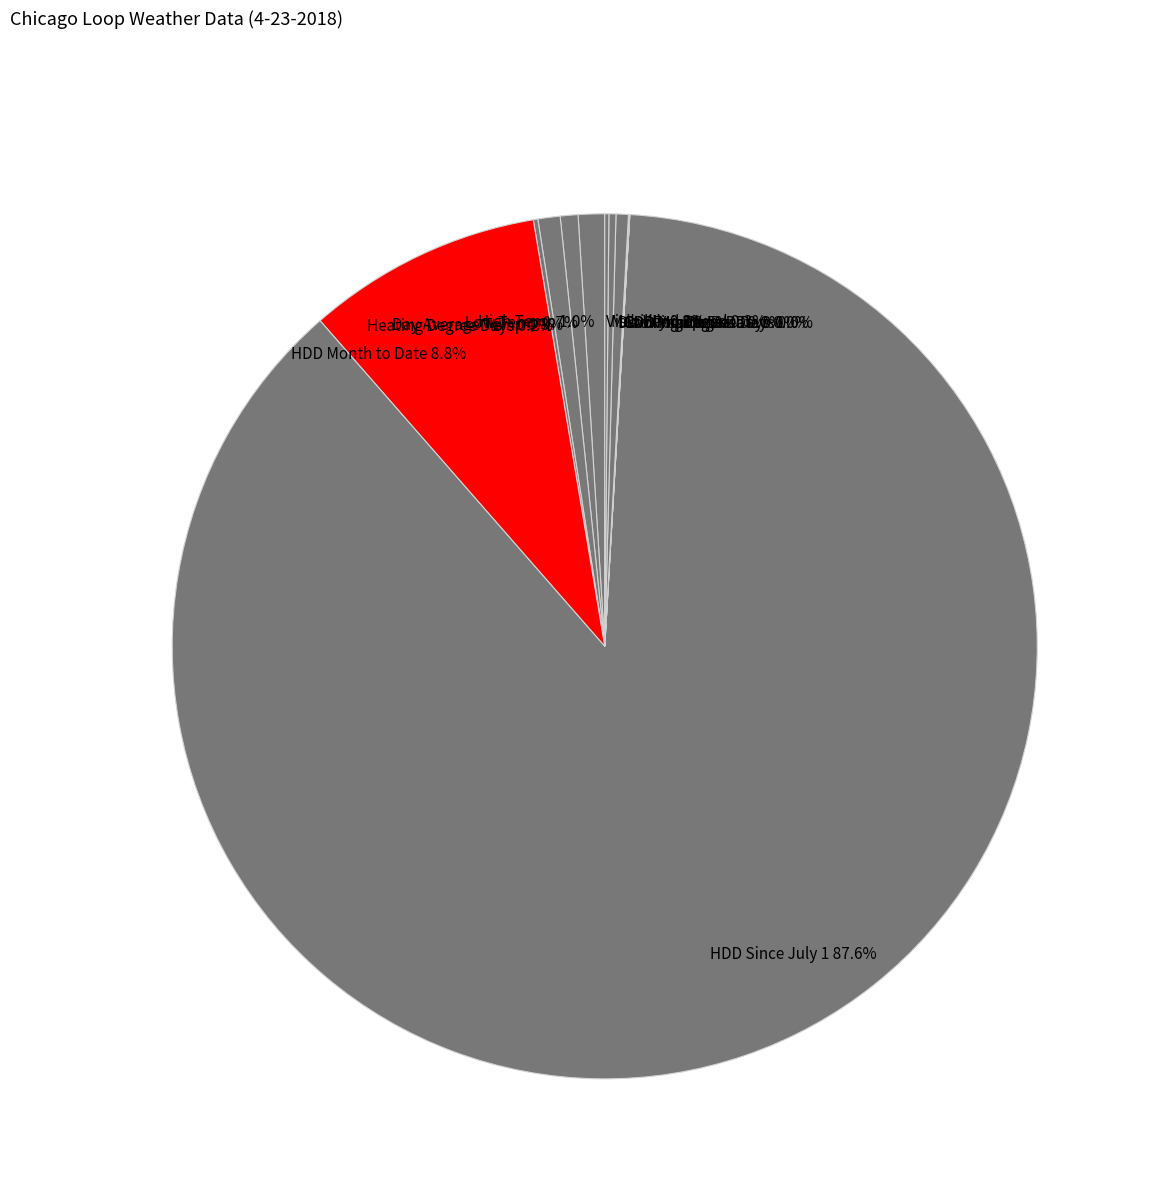

To the nearest percent, what is the difference between the largest and smallest slice percentages?

88%